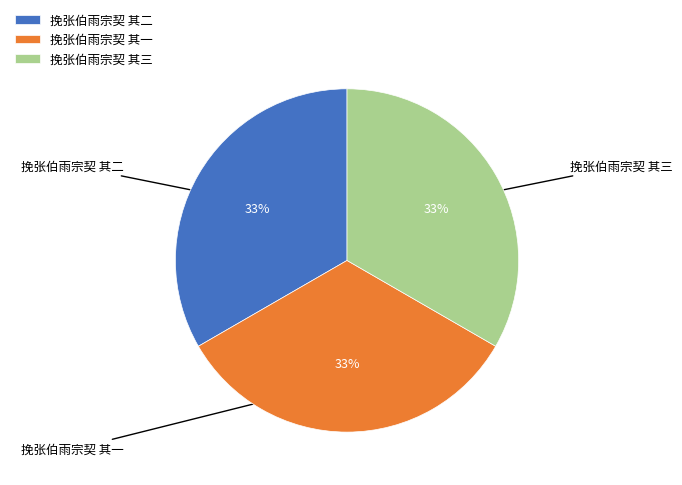

Approximately how many times larger is the value at 挽张伯雨宗契 其二 compared to 挽张伯雨宗契 其一?

1.0